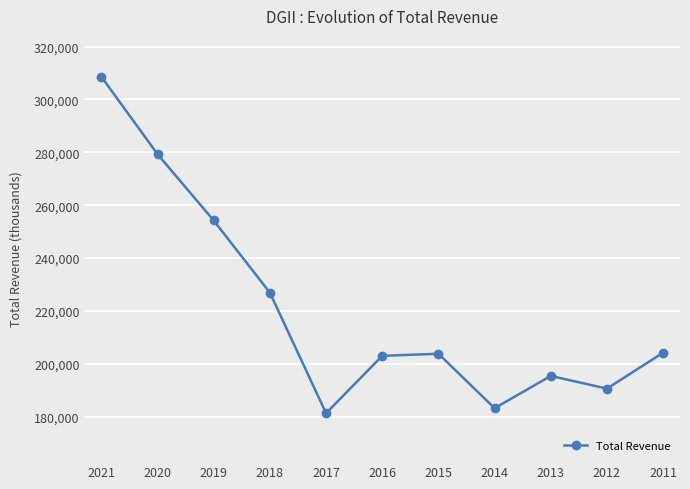

What value does the data have at 2018?

226900